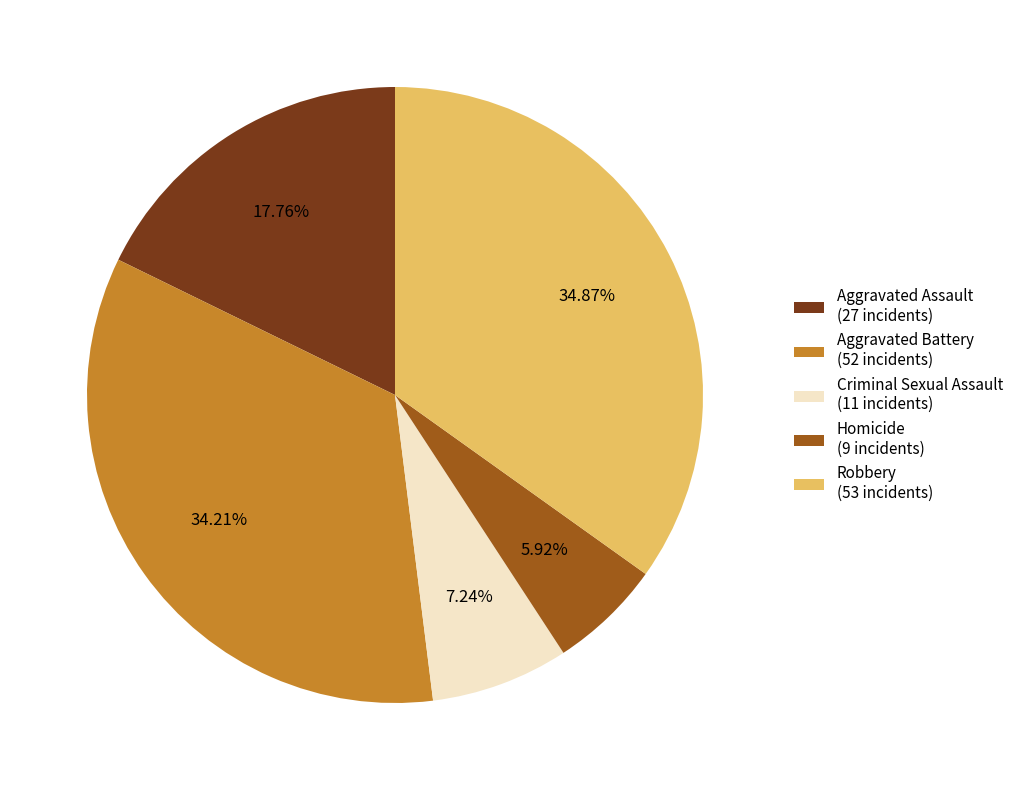

To the nearest percent, what percentage of the pie is Aggravated Battery?

34%